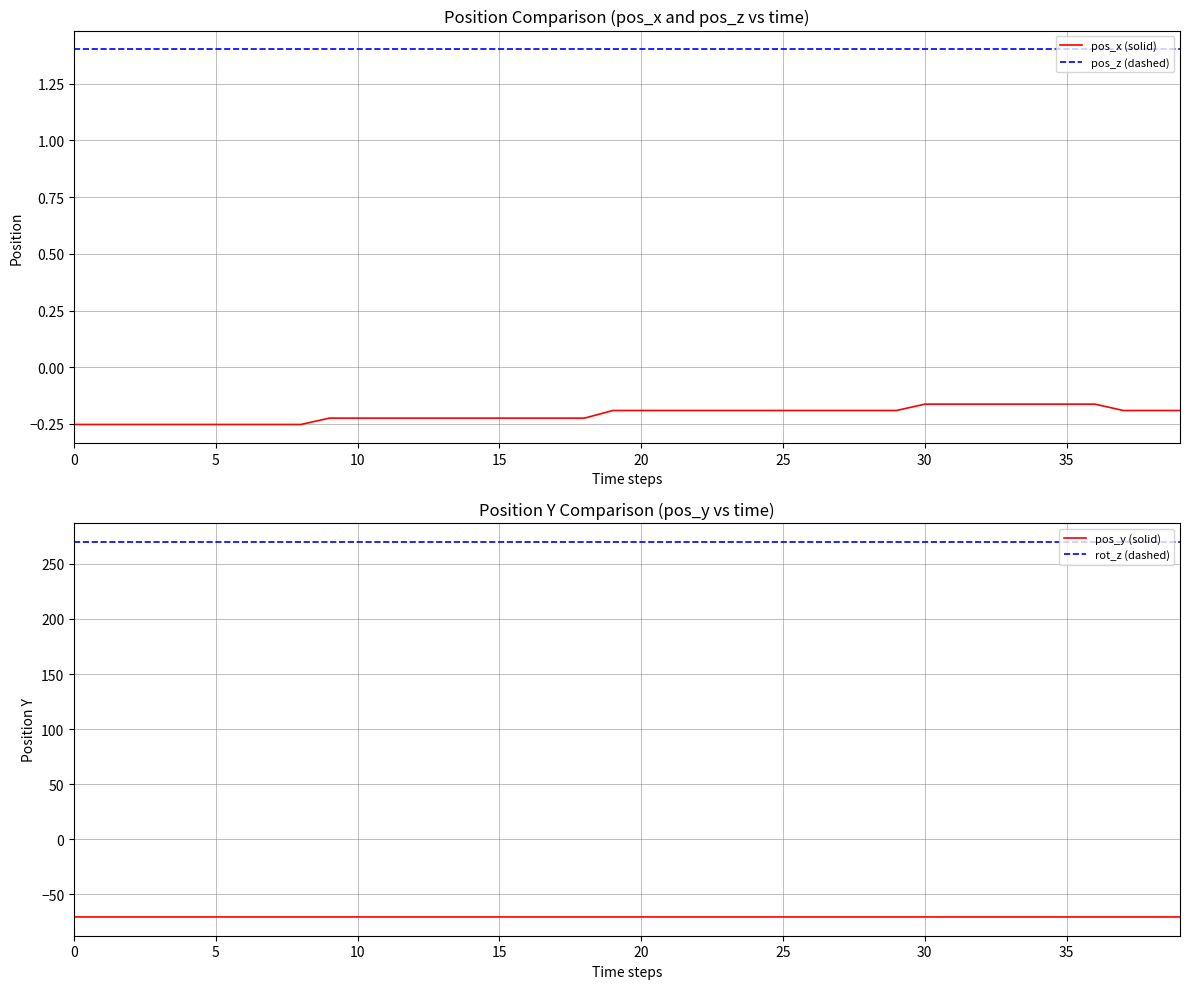

True or false: pos_x (solid) and pos_z (dashed) cross at least once.

False